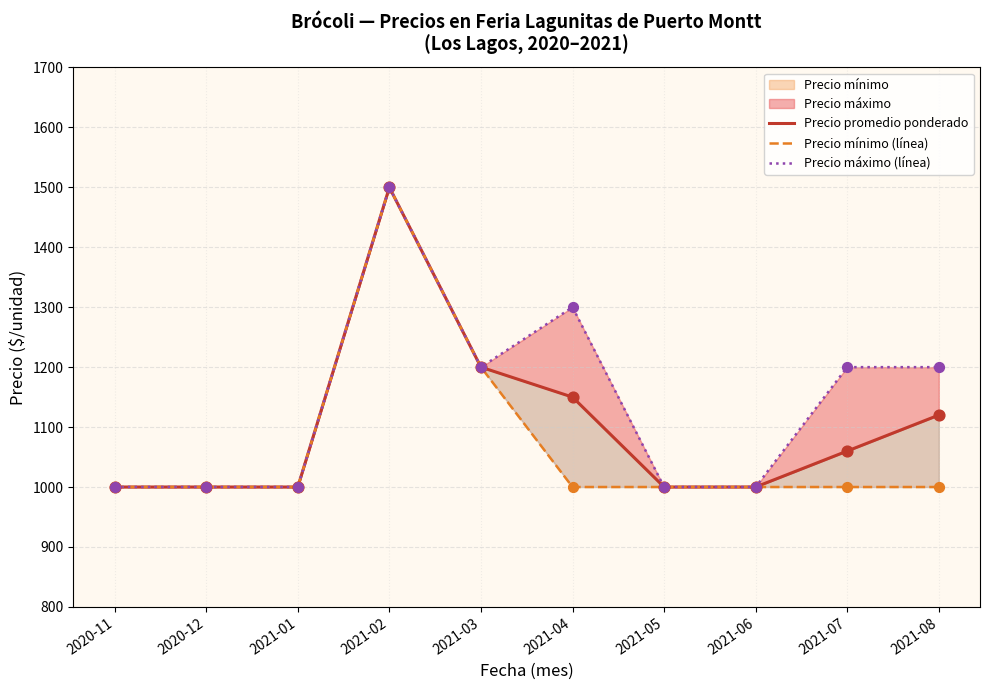

Which series reaches the minimum Y coordinate?

Precio promedio ponderado